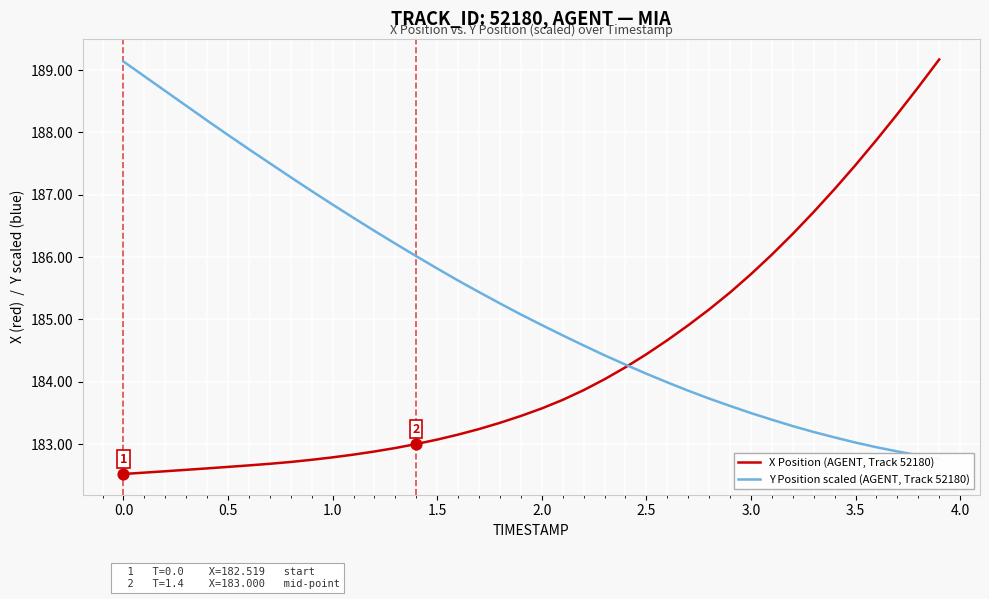

The value of X Position (AGENT, Track 52180) at 1.0 is 182.8. True or false?

True